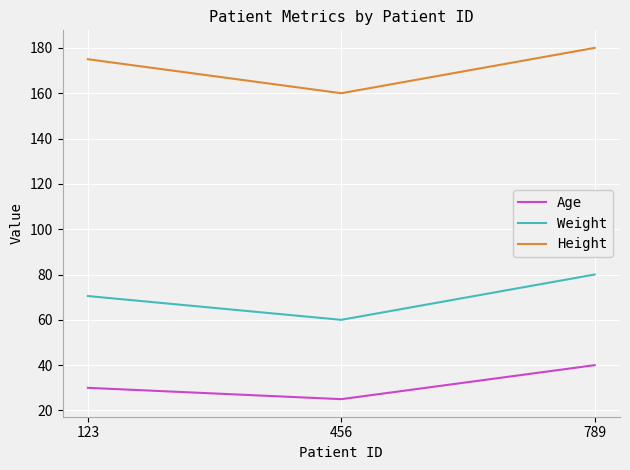

What is the total value across all series at 789?

300.0